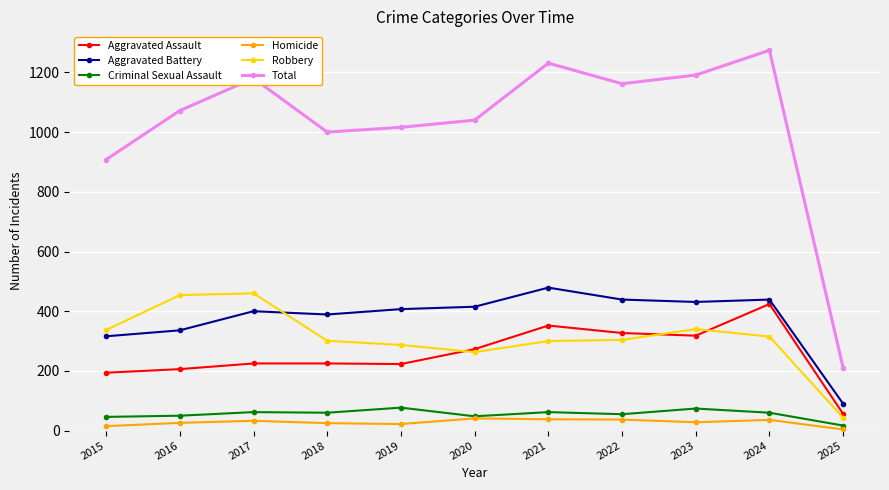

Which series has the largest total across all categories?

Total